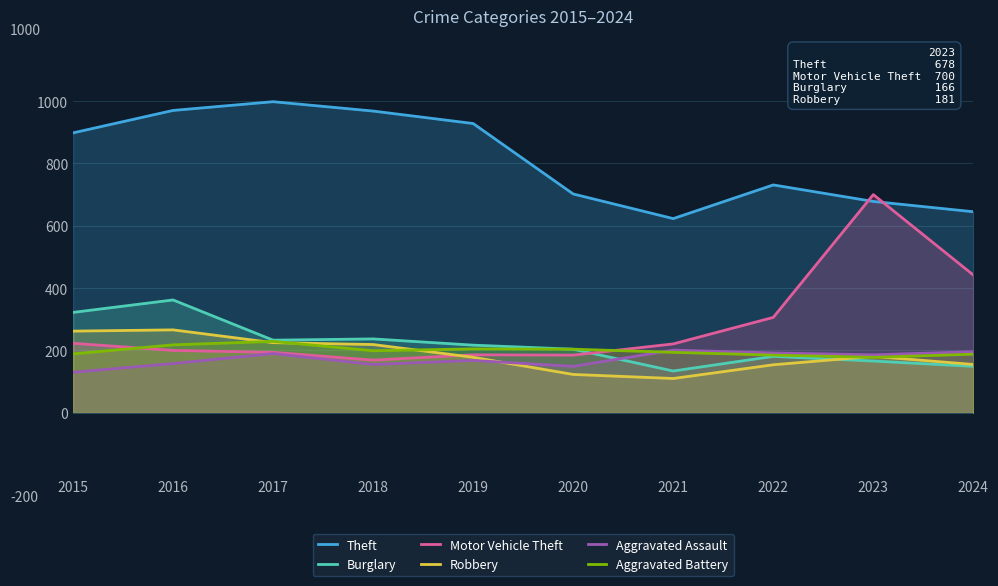

Where is the first local maximum for Aggravated Battery?

2017